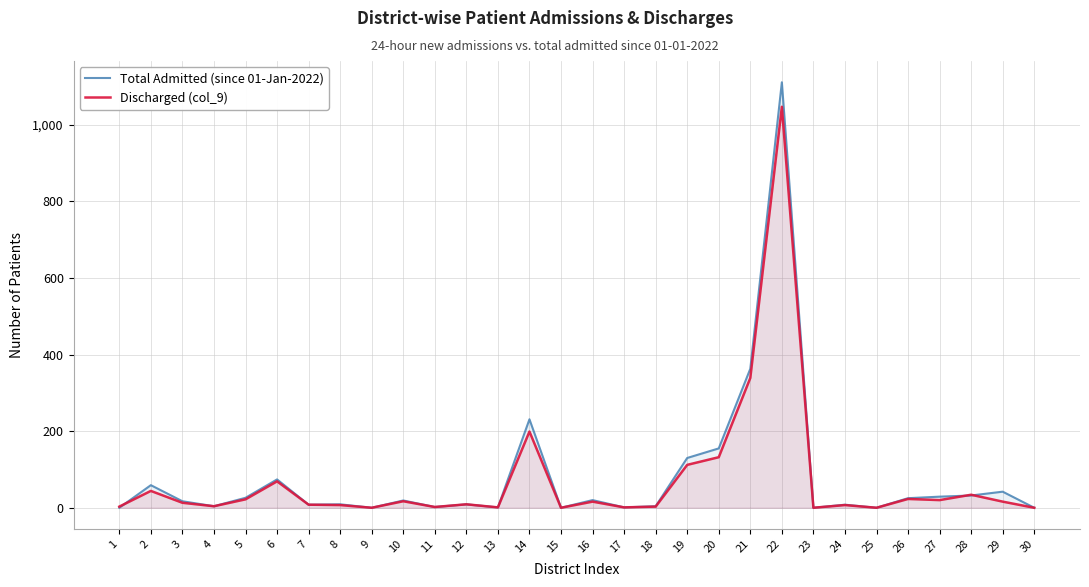

What are all the series names shown in the legend?

Total Admitted (since 01-Jan-2022), Discharged (col_9)